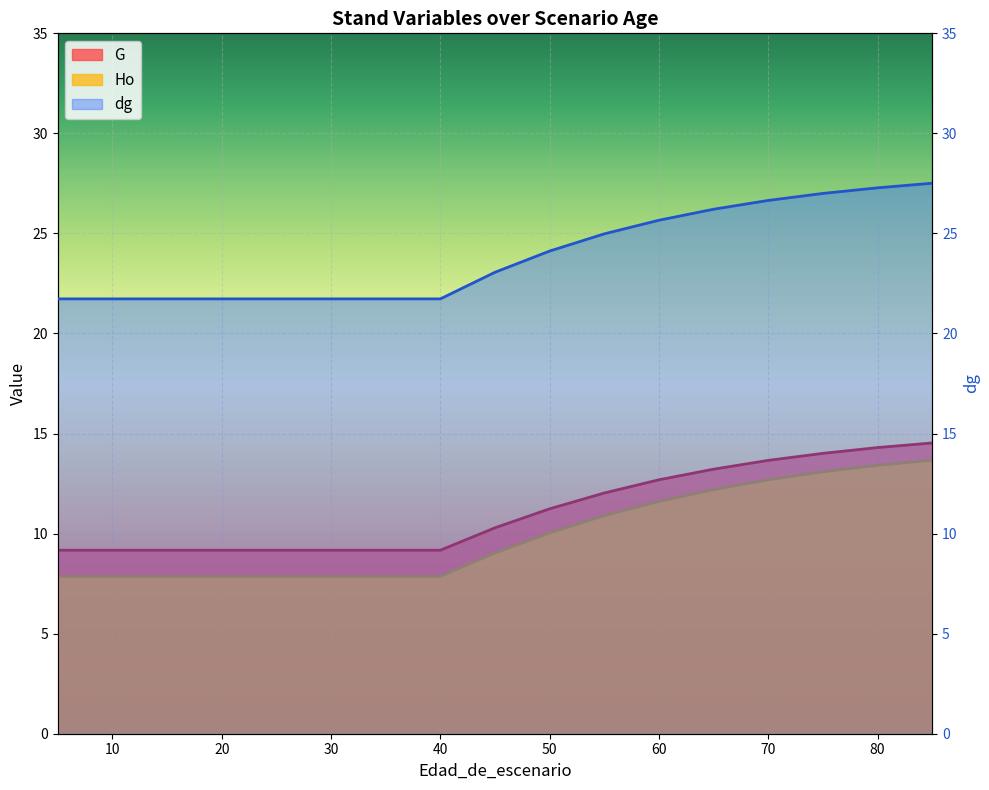

What is the sum of all dg values?

406.3